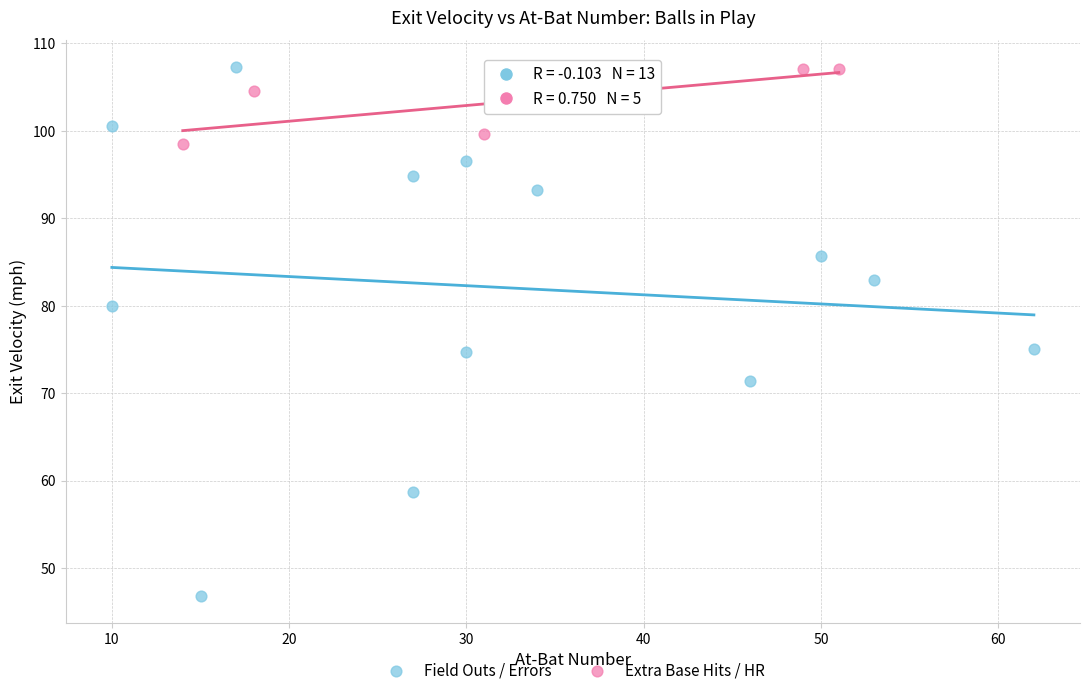

What are all the series names shown in the legend?

Field Outs / Errors, Extra Base Hits / HR